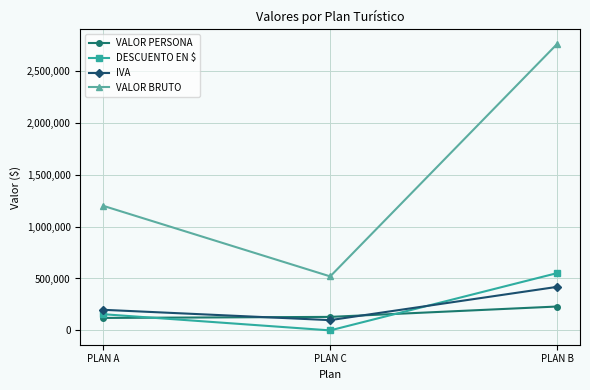

What is the sum of the IVA values at PLAN C and PLAN A?

297160